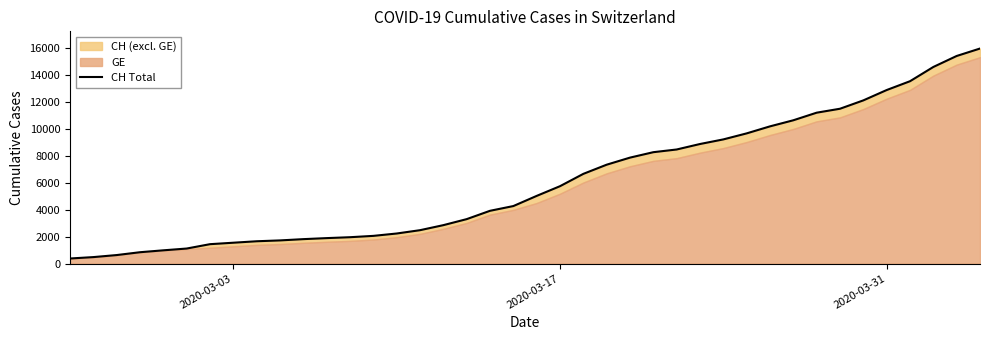

What is the value of the 16th point from the left?

2472